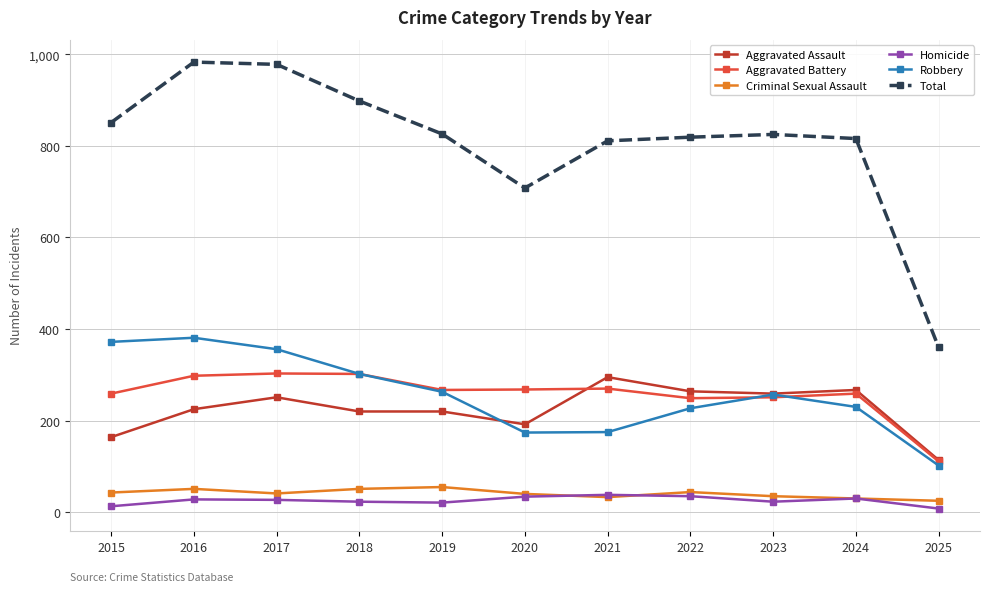

What is the smallest value displayed?

8